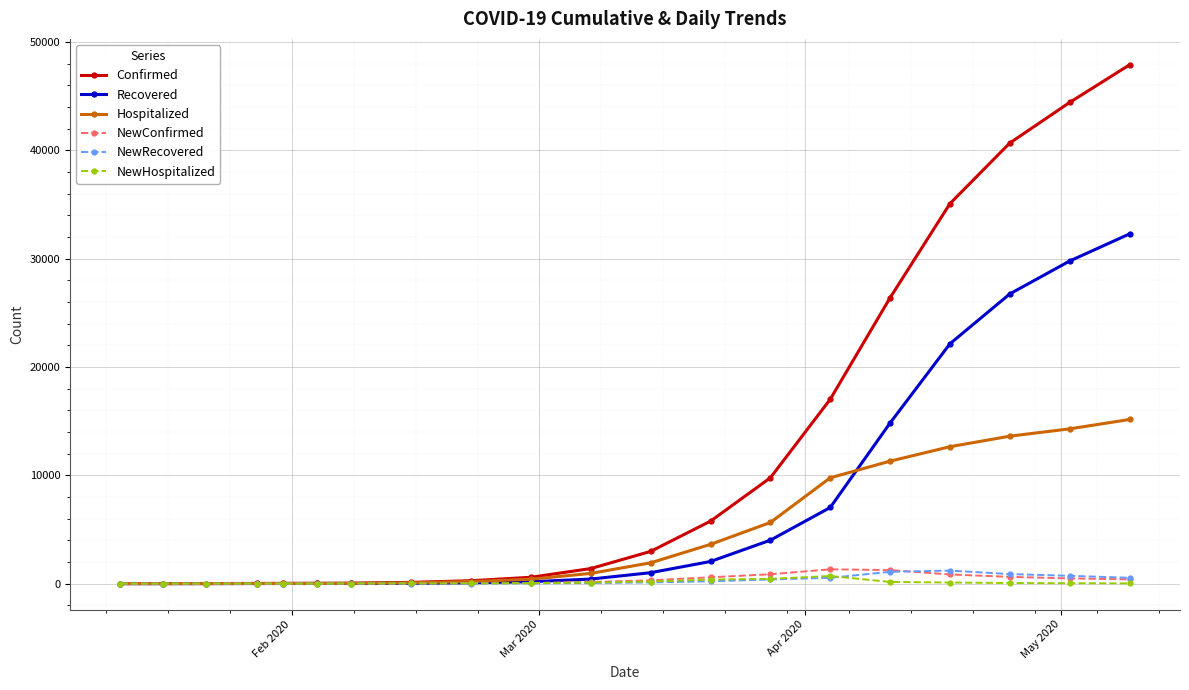

Which series has the largest total across all categories?

Confirmed